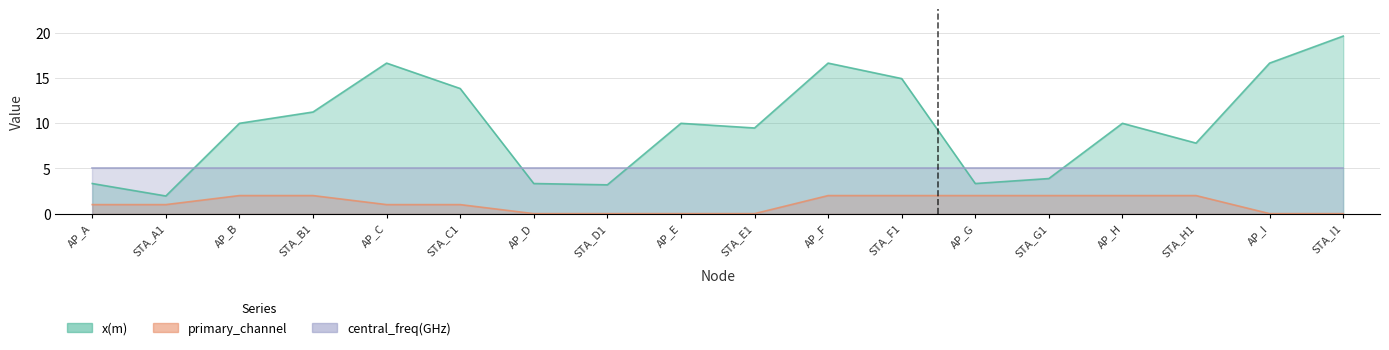

Is it true that min_channel_allowed equals 2.0 at AP_F?

True